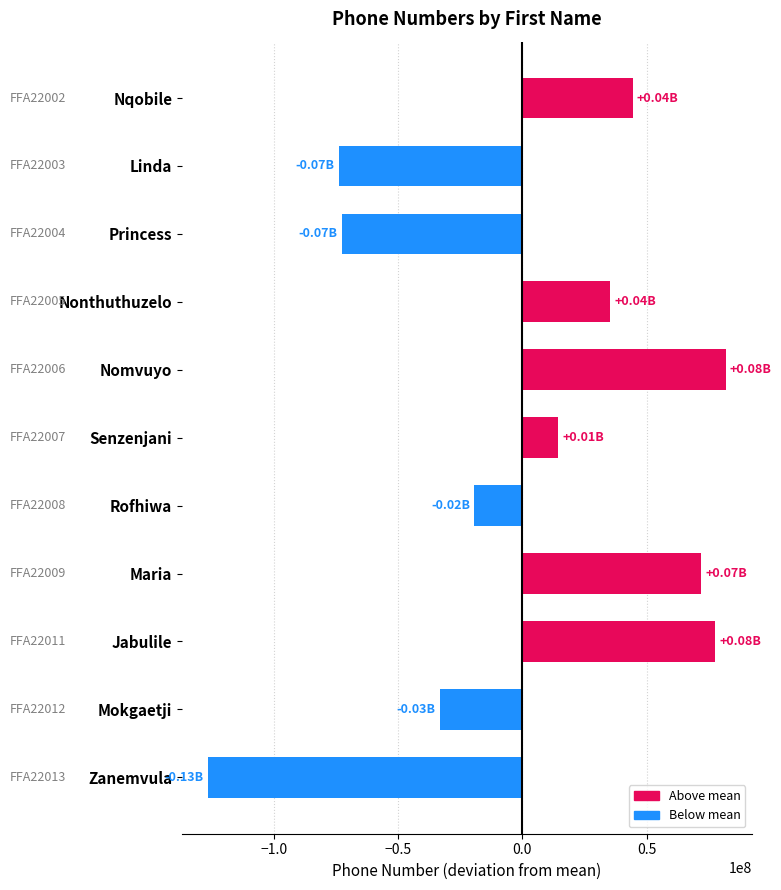

True or false: the data shows 81862785 at Nomvuyo.

True